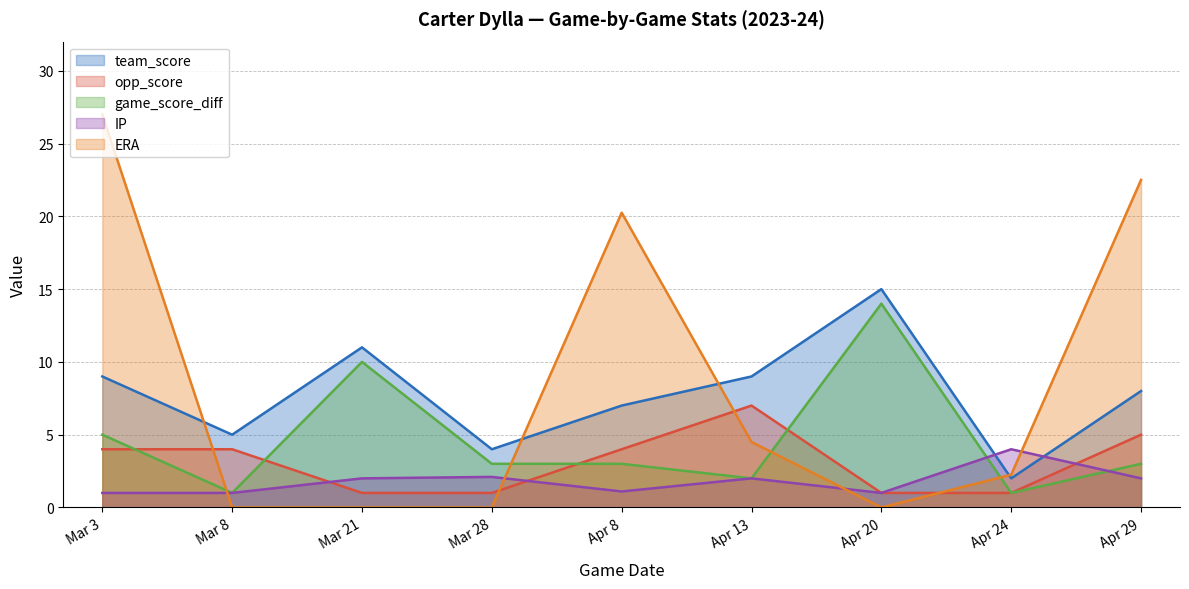

Which series changed the most between Mar 3 and Apr 20?

ERA